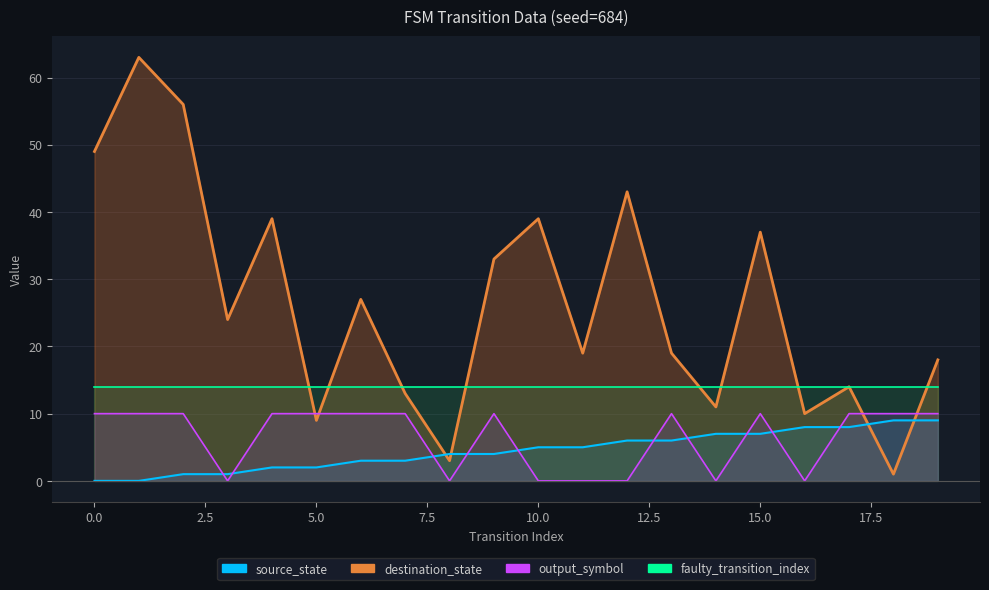

How many positive values does the output_symbol_line series have?

13